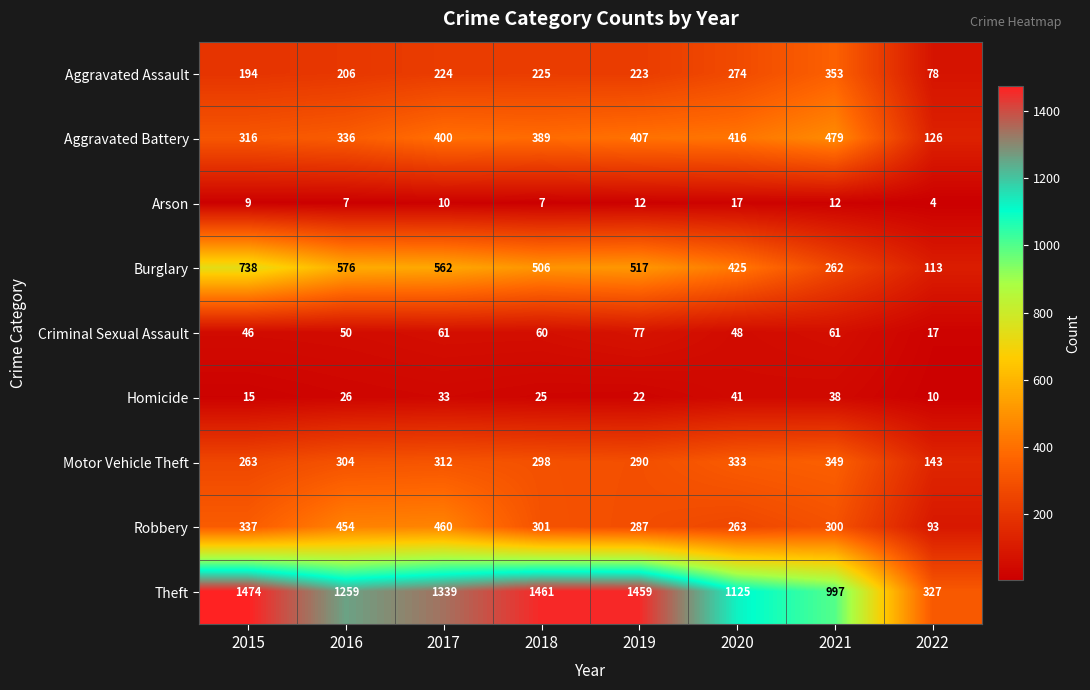

What is the difference between the maximum and minimum values in the Burglary series?

625